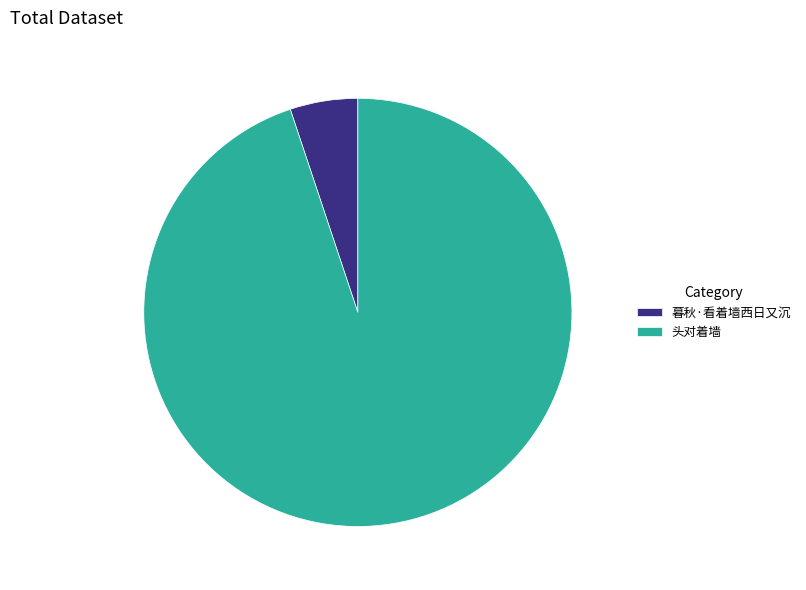

Is there a majority slice in this chart?

Yes